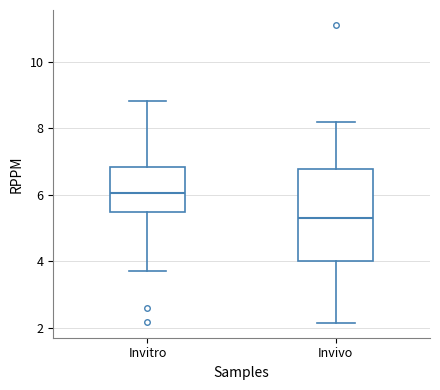

Which box's median line is the highest?

Invitro